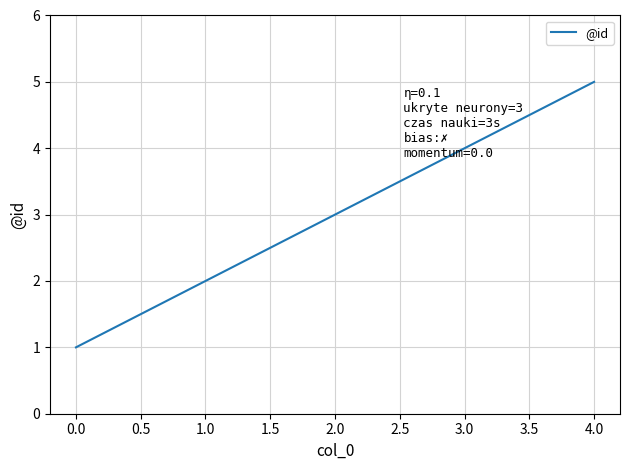

List the labels in order of value, largest first.

4.0, 3.0, 2.0, 1.0, 0.0